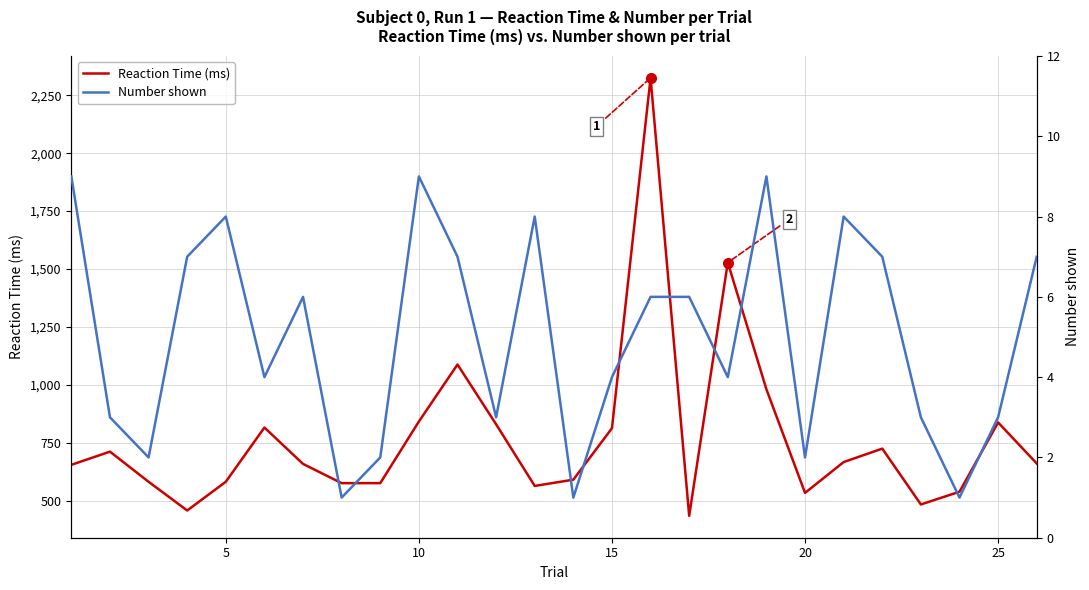

List the series in order of their peak value, highest first.

Reaction Time (ms), Number shown